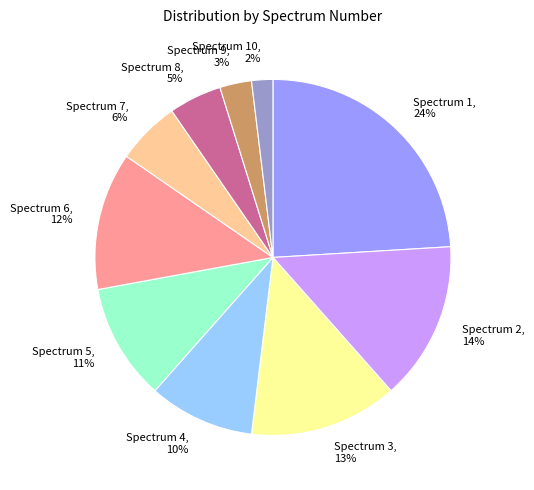

To the nearest percent, what portion does Spectrum 5, 11% represent?

11%